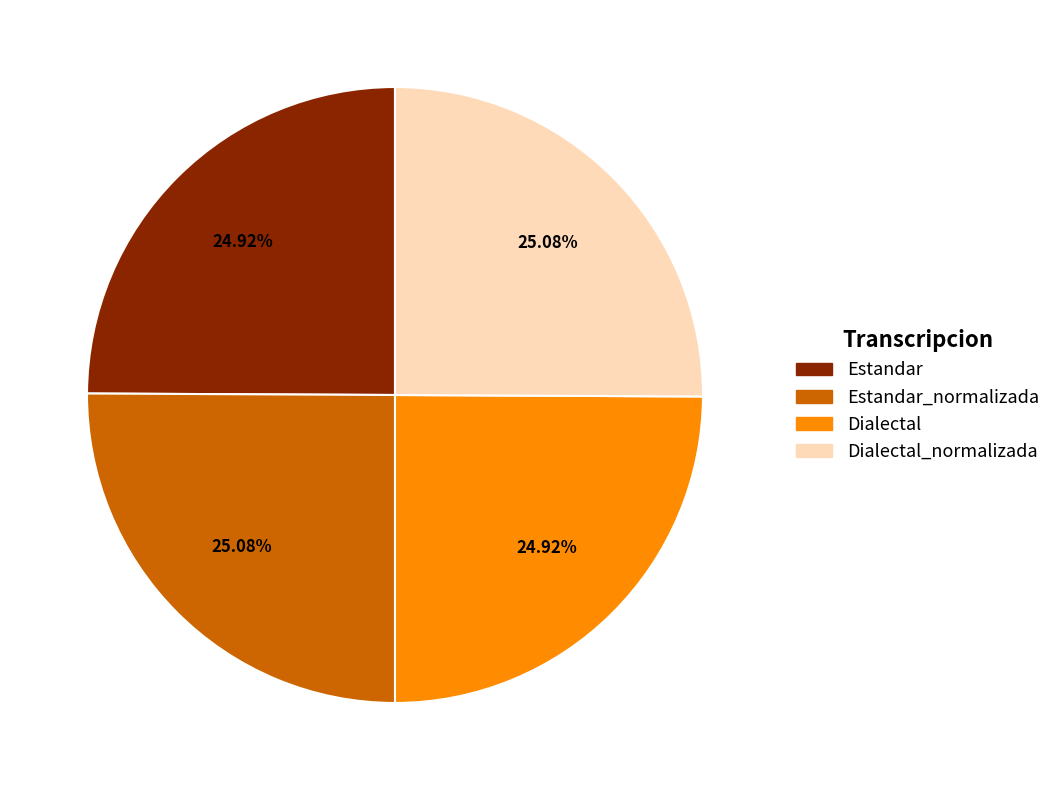

Does any single category account for the majority?

No